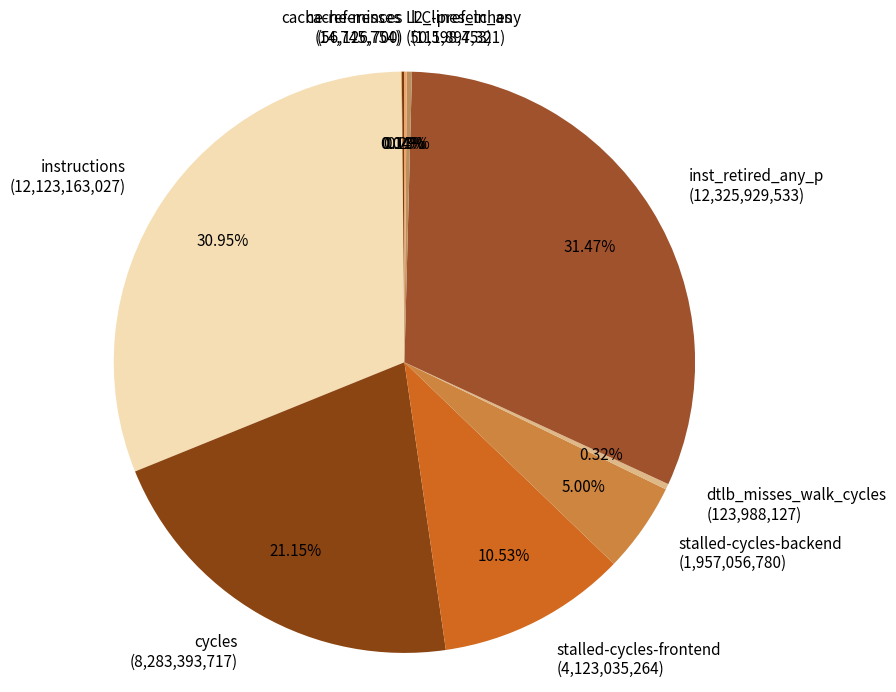

Approximately how many times larger is the value at l2_lines_in_any (111,897,321) compared to dtlb_misses_walk_cycles (123,988,127)?

0.9